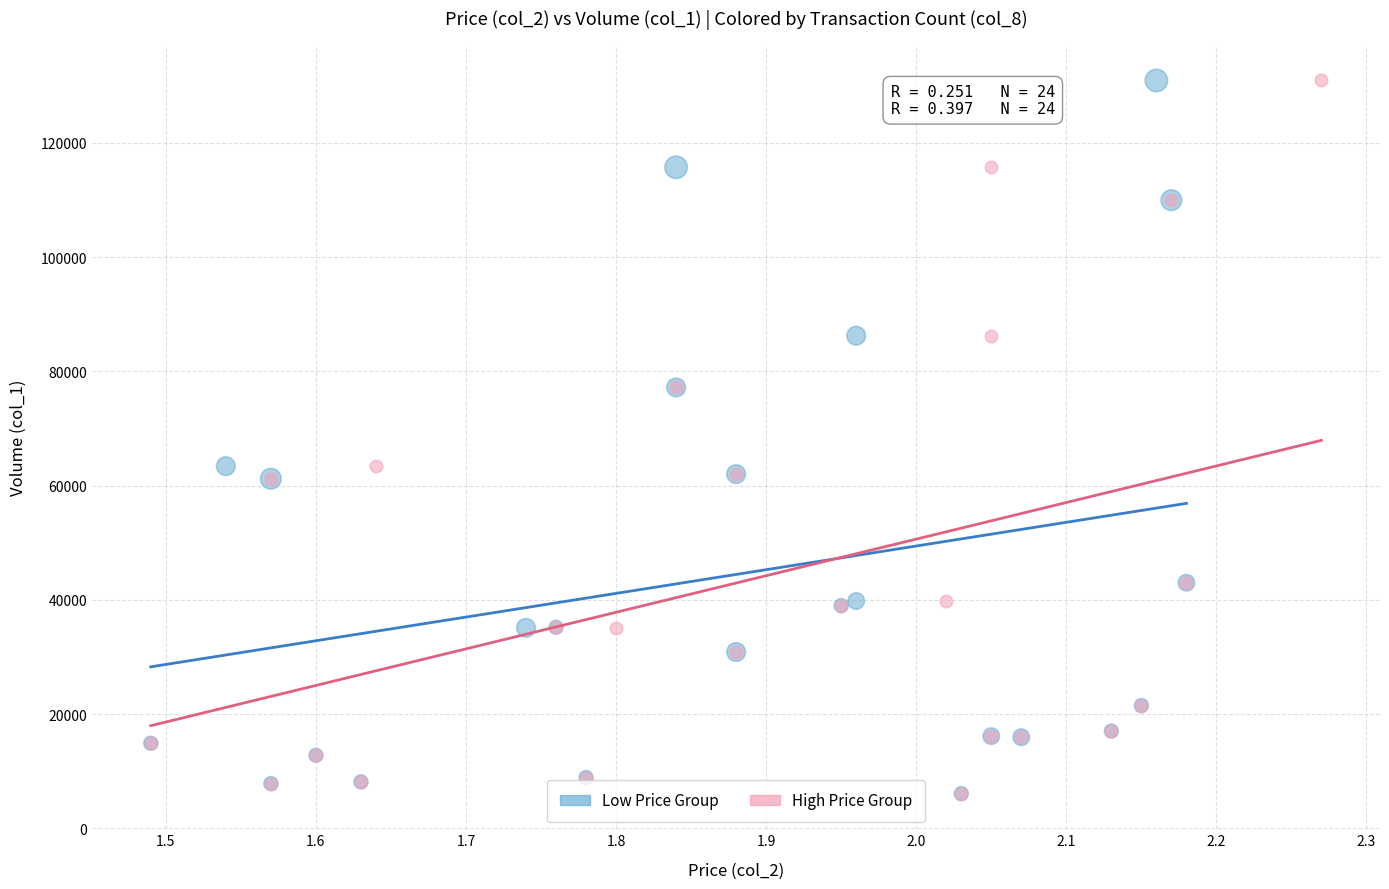

What are all the series names shown in the legend?

Low Price Group, High Price Group